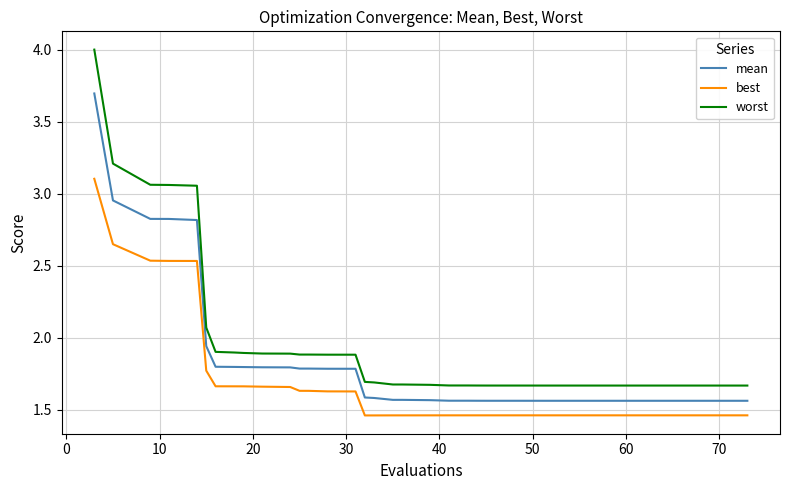

What are all the series names shown in the legend?

mean, best, worst